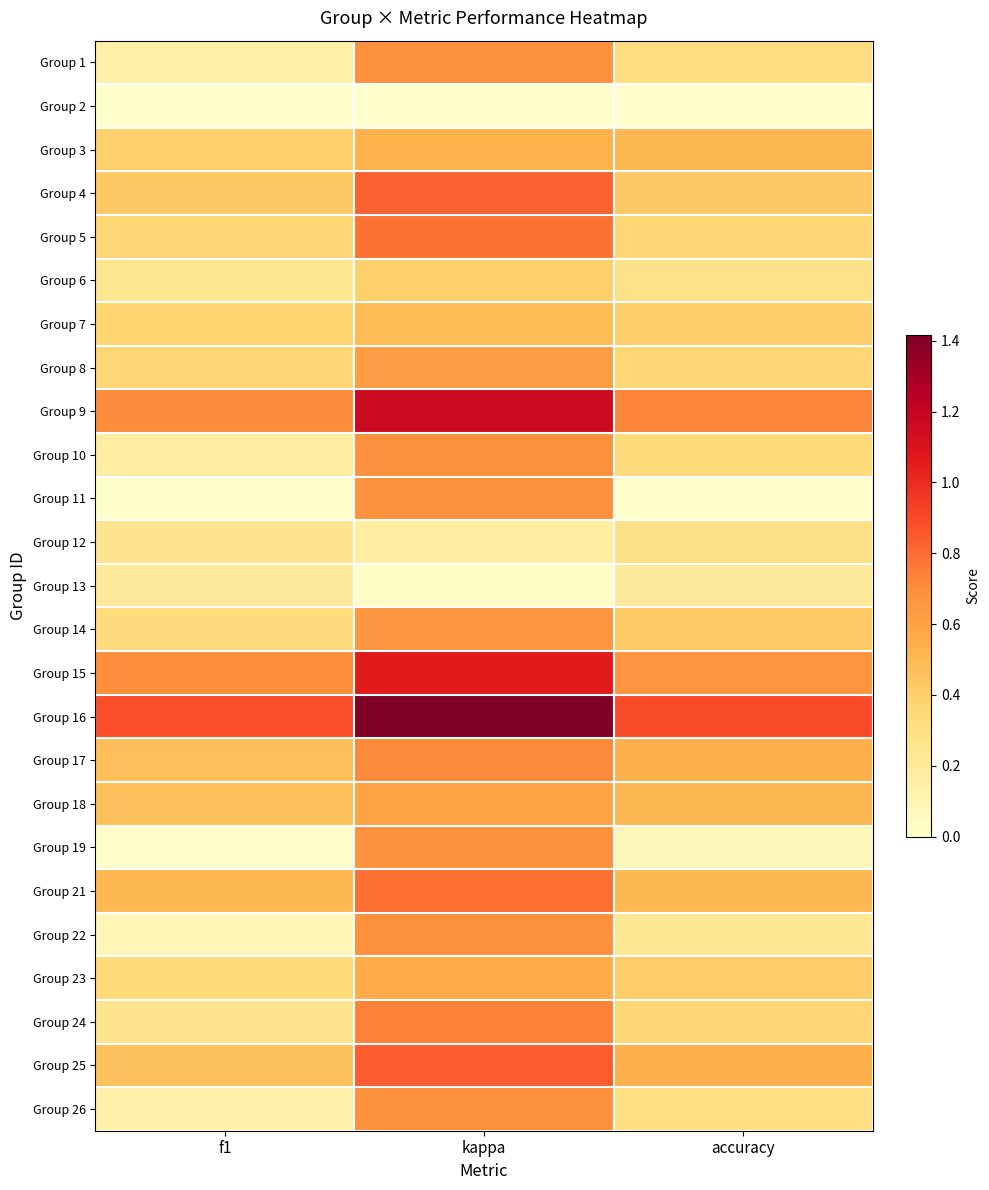

Reading left to right, what are all the values shown in this chart?

Group 1: f1=0.1	kappa=0.7	accuracy=0.3
Group 2: f1=0.0	kappa=0.0	accuracy=0.0
Group 3: f1=0.4	kappa=0.5	accuracy=0.5
Group 4: f1=0.4	kappa=0.8	accuracy=0.4
Group 5: f1=0.4	kappa=0.8	accuracy=0.4
Group 6: f1=0.2	kappa=0.4	accuracy=0.3
Group 7: f1=0.4	kappa=0.5	accuracy=0.4
Group 8: f1=0.4	kappa=0.6	accuracy=0.4
Group 9: f1=0.7	kappa=1.2	accuracy=0.7
Group 10: f1=0.2	kappa=0.7	accuracy=0.3
Group 11: f1=0.0	kappa=0.7	accuracy=0.0
Group 12: f1=0.3	kappa=0.2	accuracy=0.3
Group 13: f1=0.2	kappa=0.0	accuracy=0.2
Group 14: f1=0.3	kappa=0.7	accuracy=0.4
Group 15: f1=0.7	kappa=1.1	accuracy=0.7
Group 16: f1=0.9	kappa=1.4	accuracy=0.9
Group 17: f1=0.5	kappa=0.7	accuracy=0.5
Group 18: f1=0.5	kappa=0.6	accuracy=0.5
Group 19: f1=0.0	kappa=0.7	accuracy=0.1
Group 21: f1=0.5	kappa=0.8	accuracy=0.5
Group 22: f1=0.1	kappa=0.7	accuracy=0.2
Group 23: f1=0.3	kappa=0.6	accuracy=0.4
Group 24: f1=0.3	kappa=0.7	accuracy=0.4
Group 25: f1=0.5	kappa=0.8	accuracy=0.5
Group 26: f1=0.1	kappa=0.7	accuracy=0.3